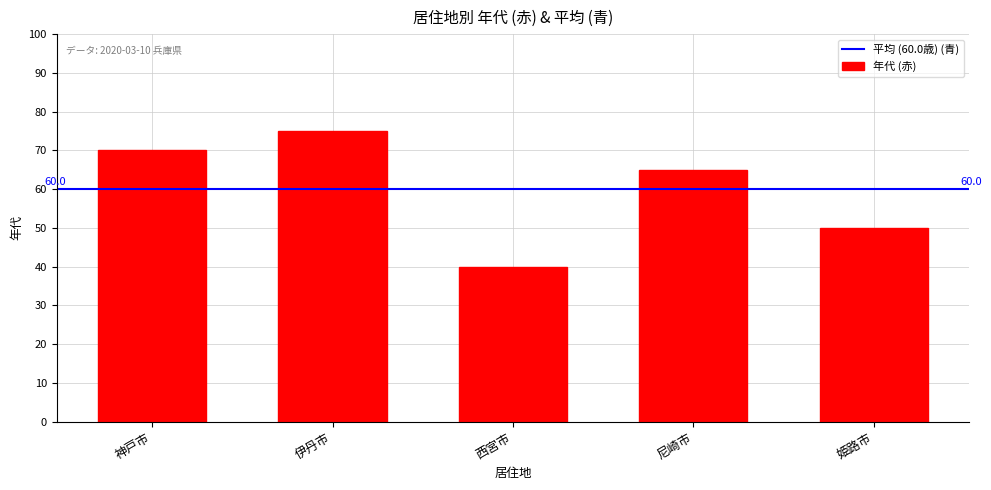

What is the sum of all values?

300